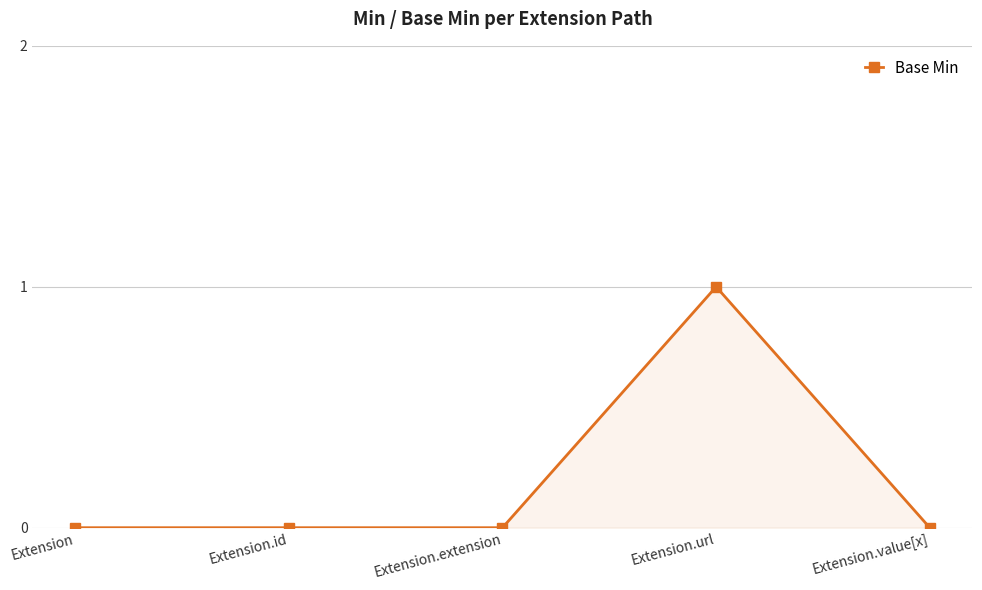

Which has a higher value, Extension.url or Extension.value[x]?

Extension.url